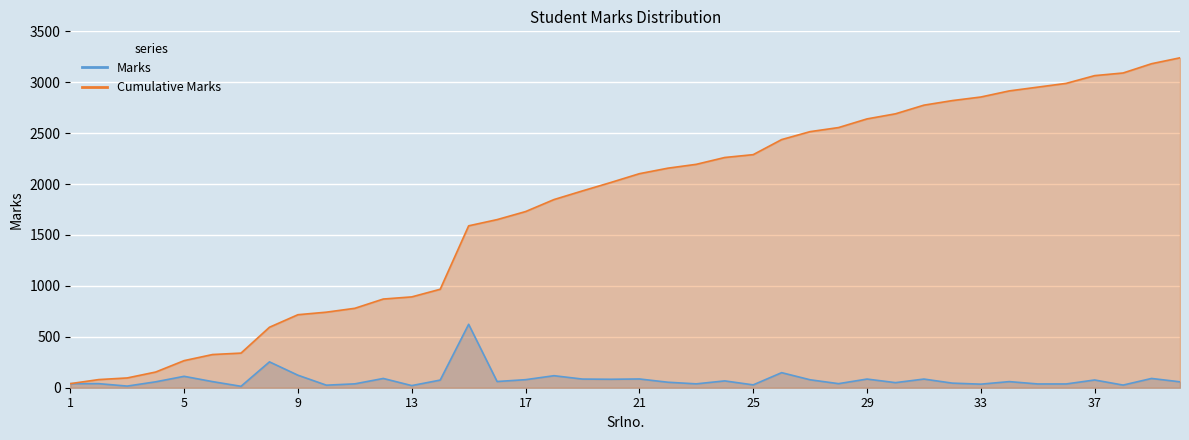

True or false: Cumulative Marks has a value of 1848 at 18.

True